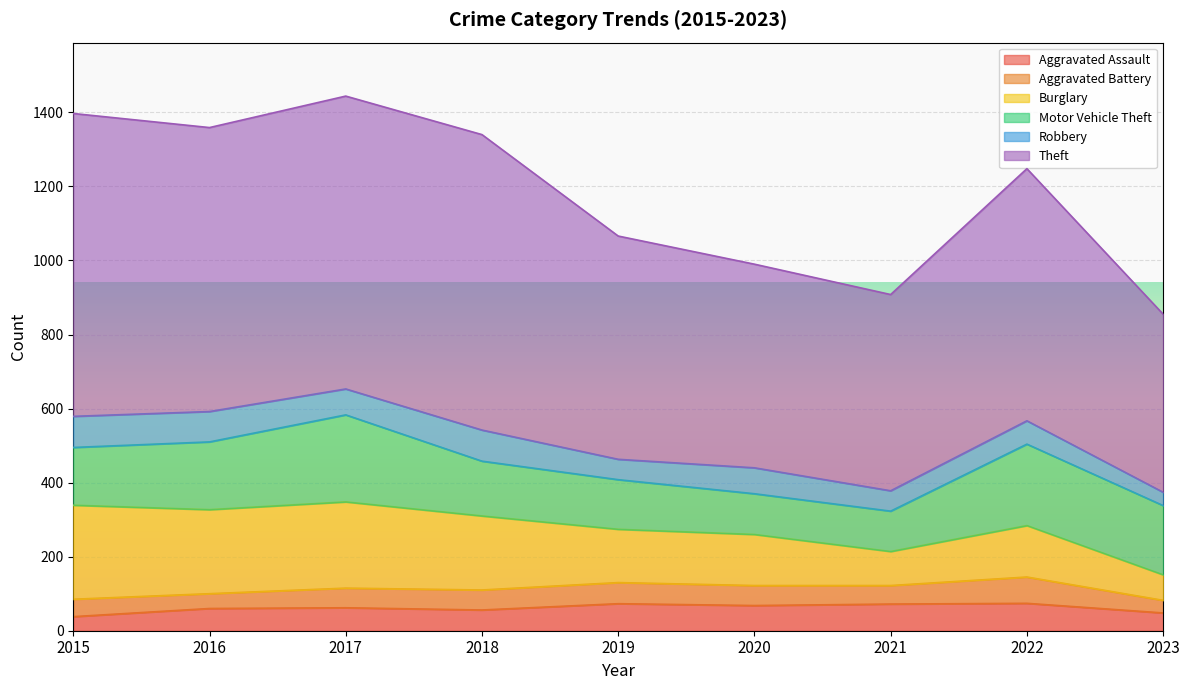

What are all the series names shown in the legend?

Aggravated Assault, Aggravated Battery, Burglary, Motor Vehicle Theft, Robbery, Theft